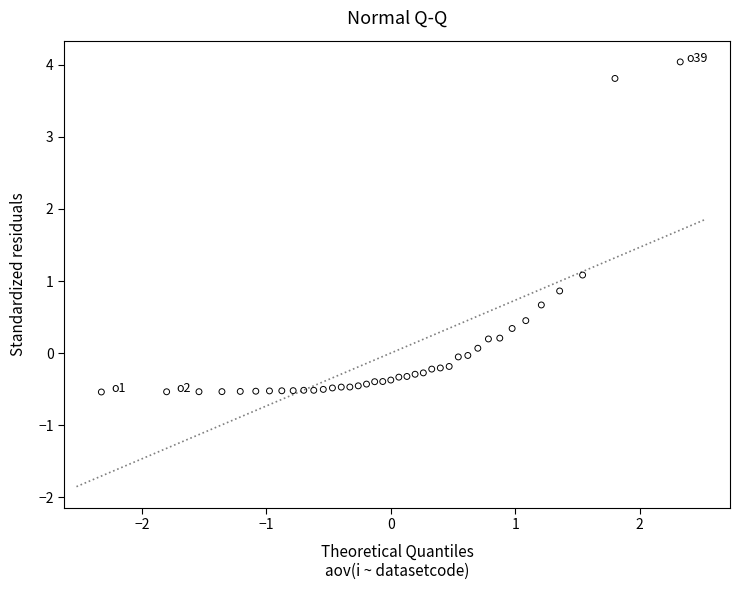

What is the range of Y values (max minus min)?

4.6